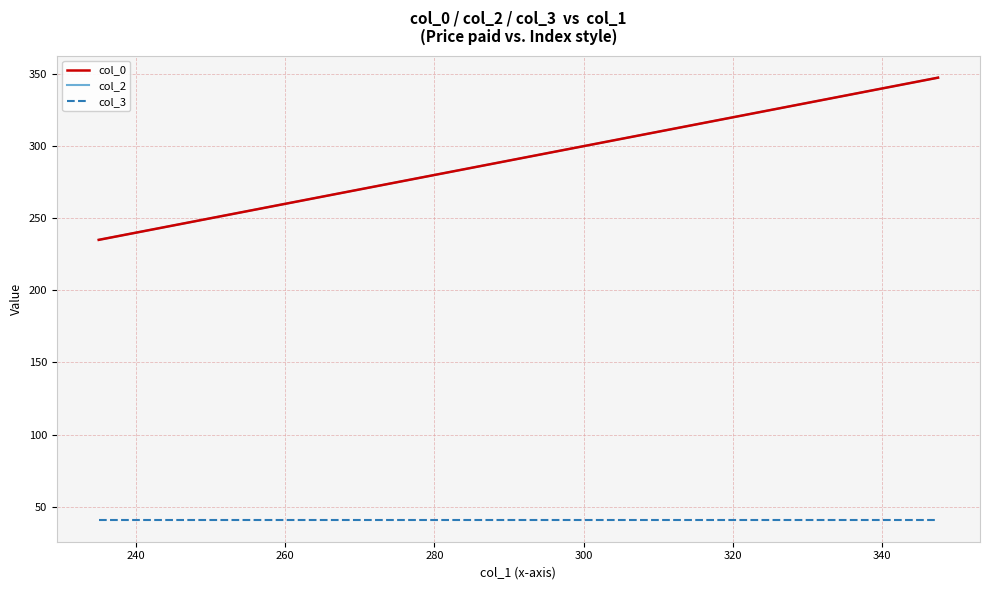

Does the chart display data point markers on the line(s)?

No